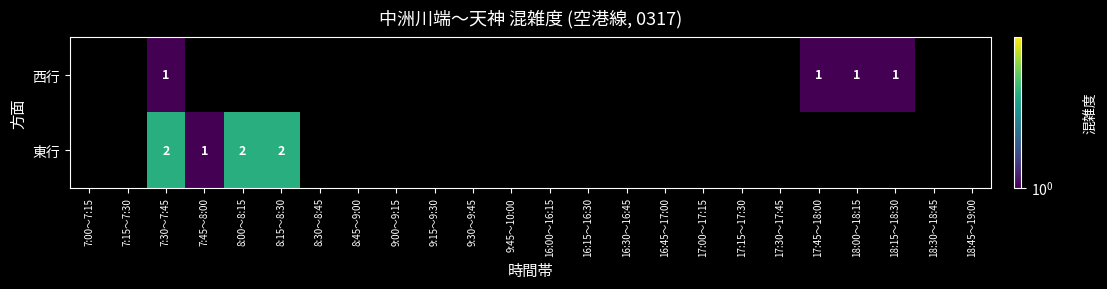

Is the value of 東行 at 8:00～8:15 greater than the value of 西行 at 18:00～18:15?

Yes